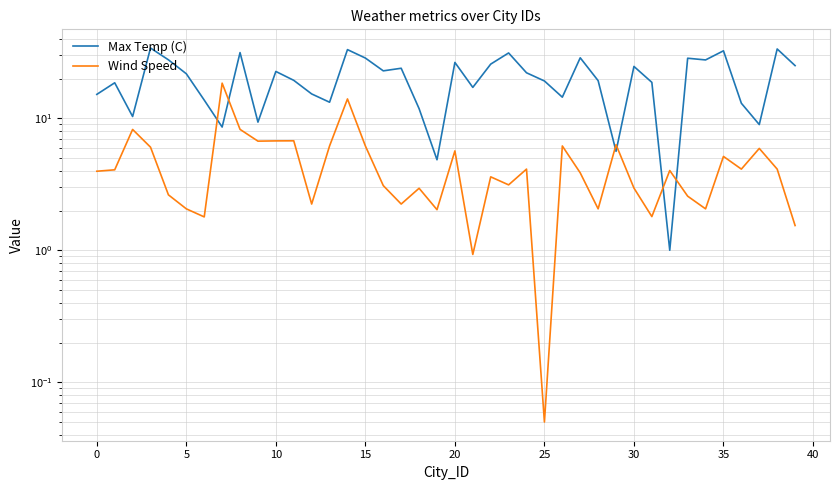

What are all the series names shown in the legend?

Max Temp (C), Wind Speed